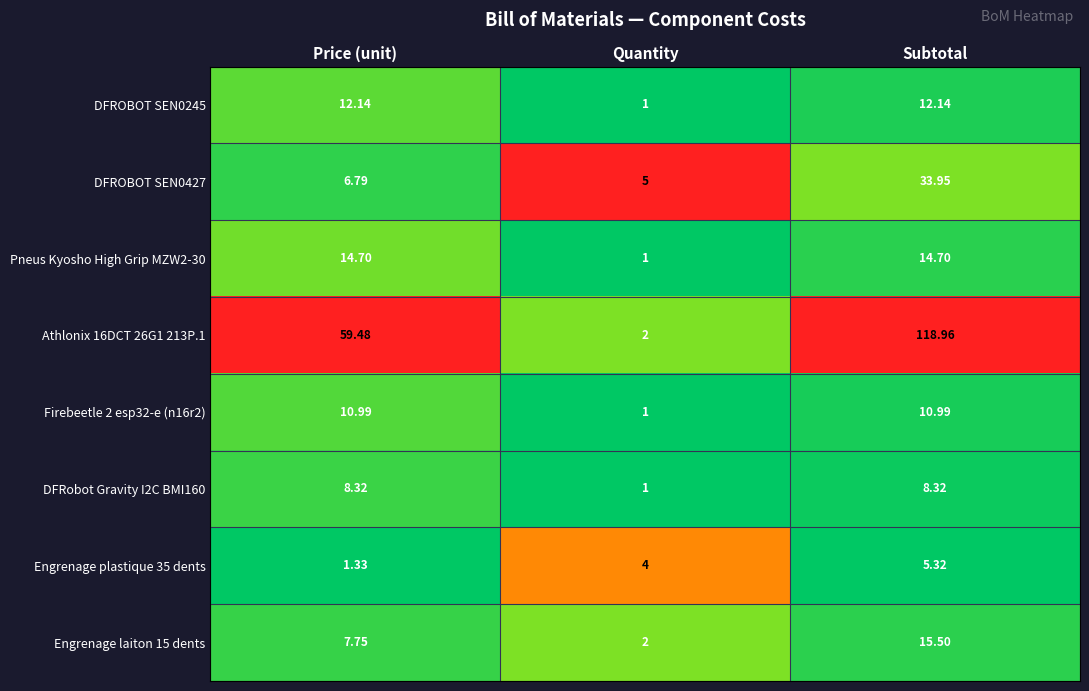

What is the maximum value shown in the chart?

119.0